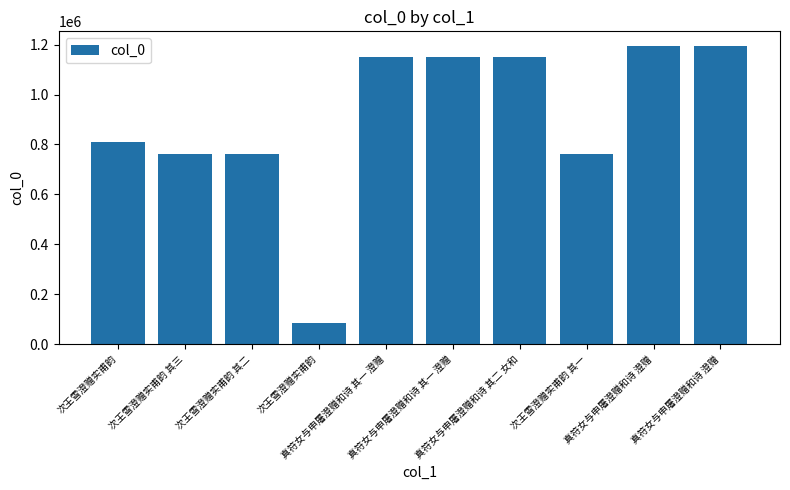

What is the label of the 7th bar from the right?

次王雪澄赠实甫韵